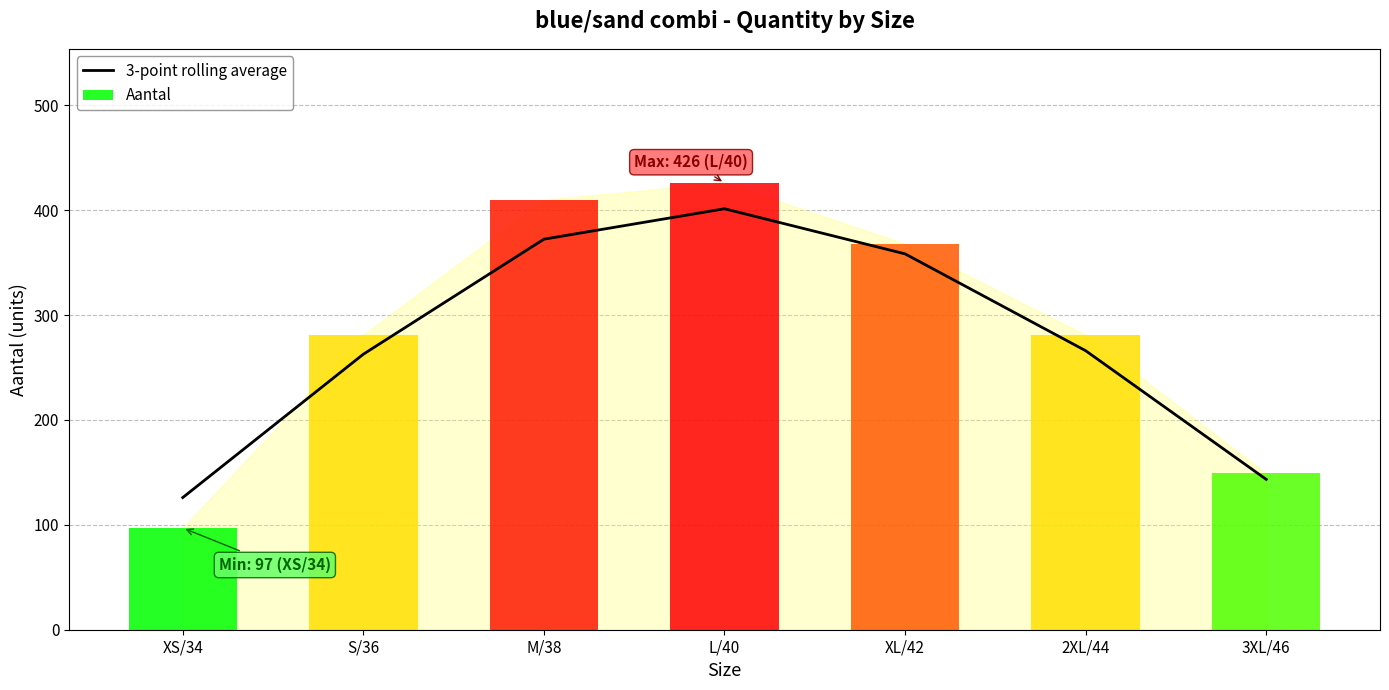

What is the sum of the Aantal values at XS/34 and 2XL/44?

378.0